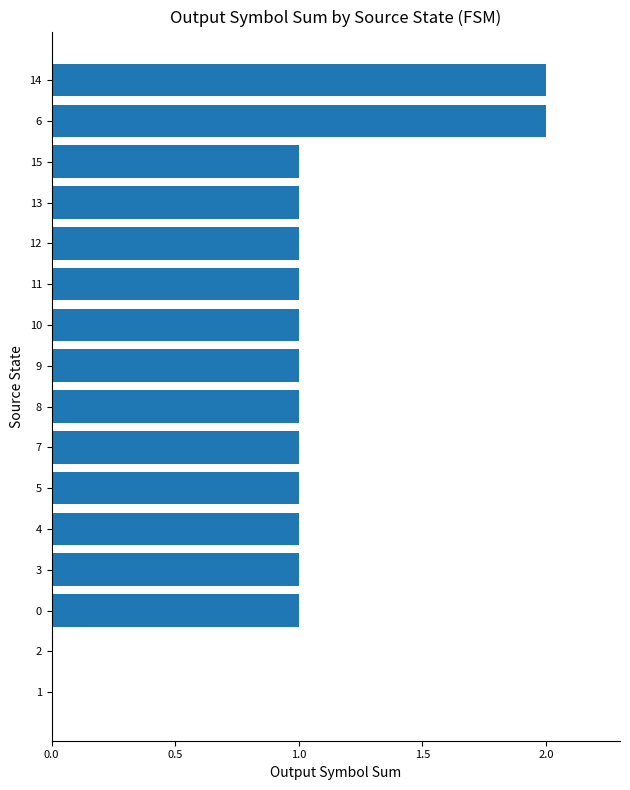

The chart shows a value of 1 at 11. True or false?

True